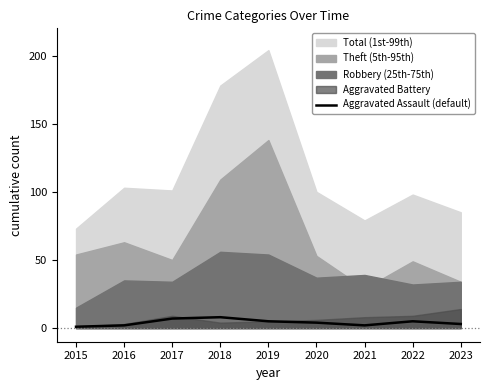

Rank the categories by value from highest to lowest.

2018, 2017, 2019, 2022, 2020, 2023, 2016, 2021, 2015